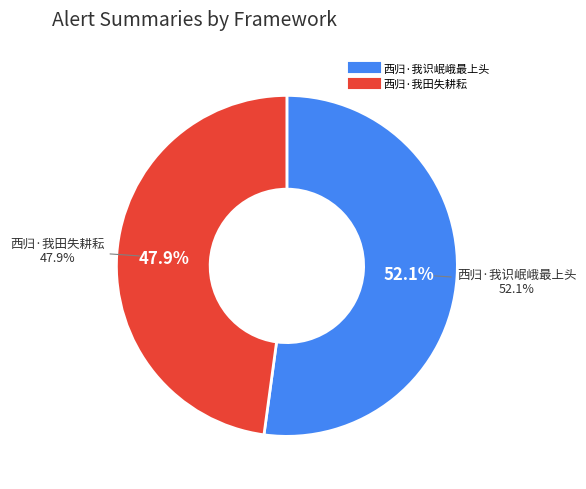

Which has a higher value, 西归·我田失耕耘 or 西归·我识岷峨最上头?

西归·我识岷峨最上头